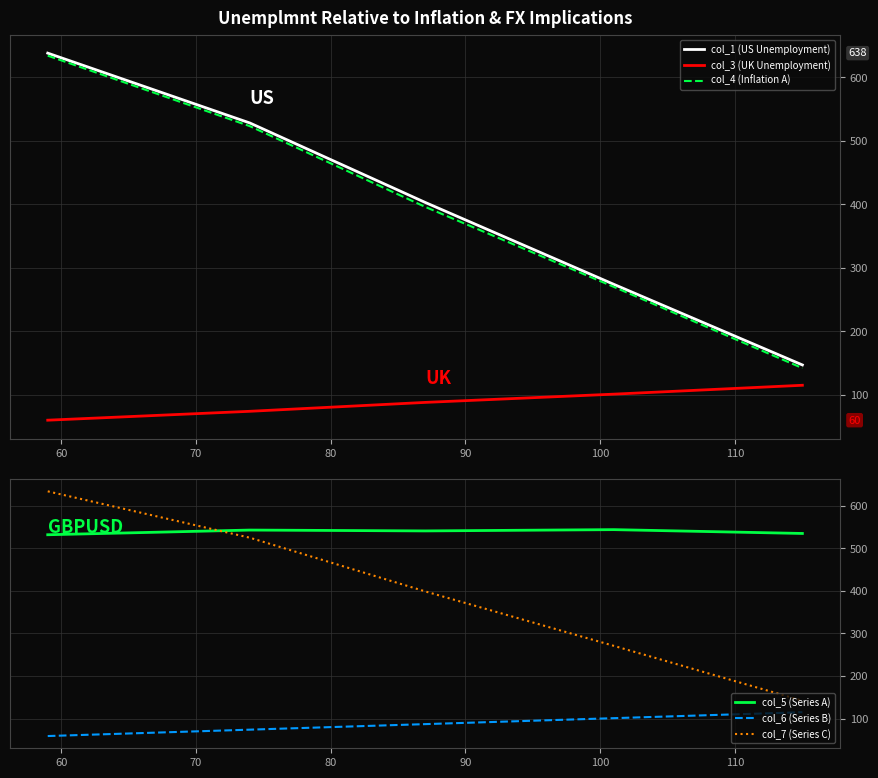

Reading right to left, what are all the values shown in this chart?

col_1 (US Unemployment): 147	274	403	528	638
col_3 (UK Unemployment): 115	101	88	74	60
col_4 (Inflation A): 142	270	396	523	634
col_5 (Series A): 535	544	541	543	532
col_6 (Series B): 115	101	87	74	59
col_7 (Series C): 142	271	399	525	634